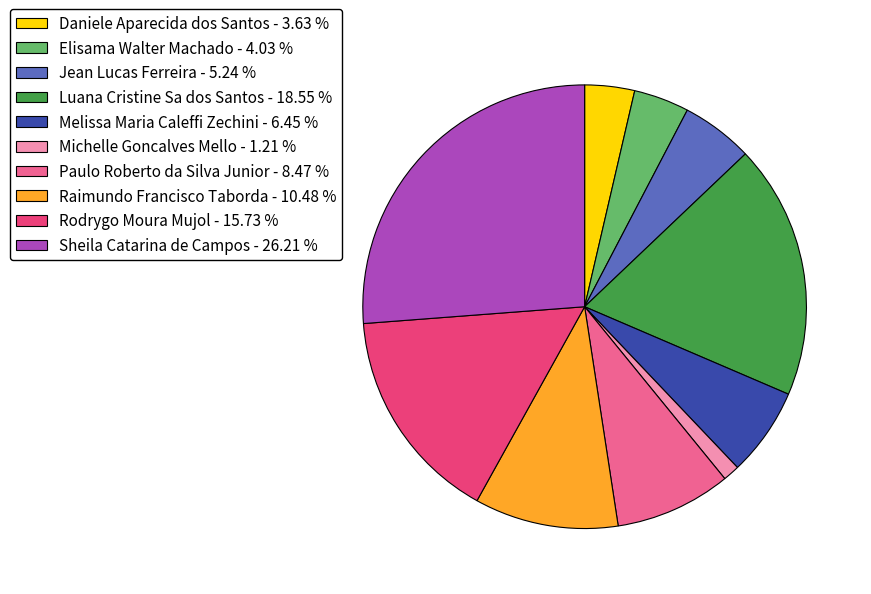

Do Elisama Walter Machado - 4.03 % and Daniele Aparecida dos Santos - 3.63 % together represent more than half of the pie?

No